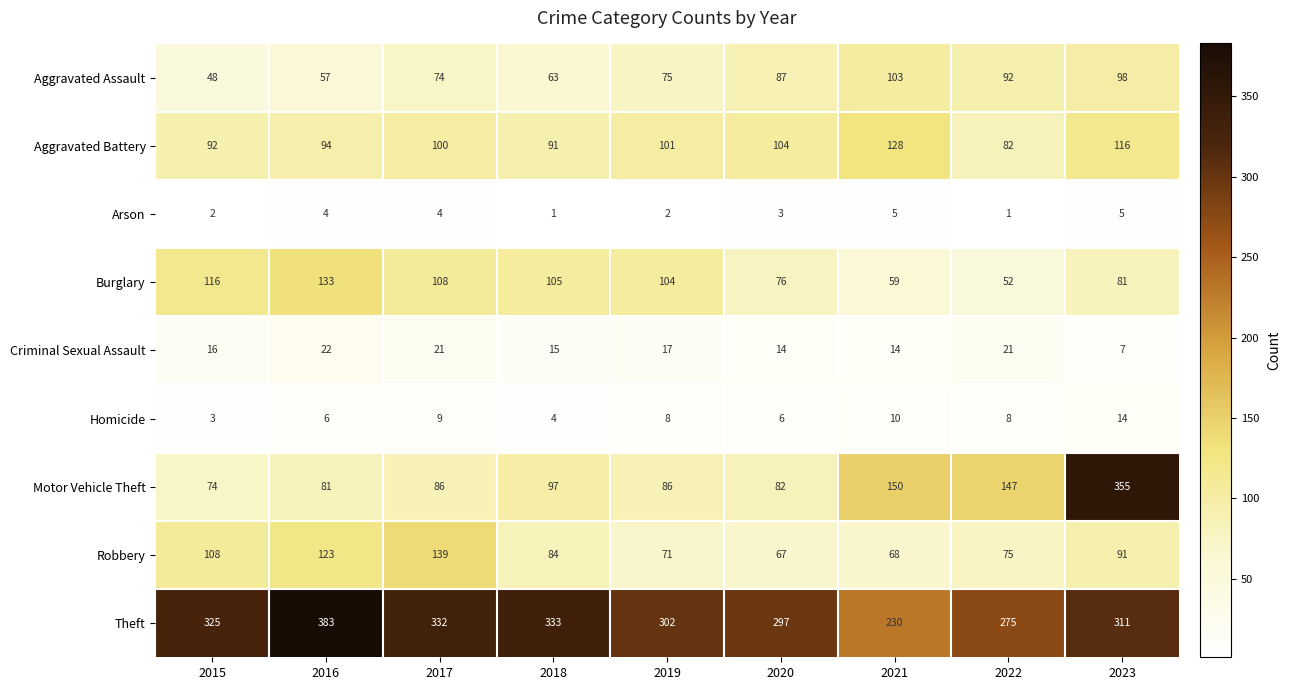

At which category is the sum across all series the highest?

2023